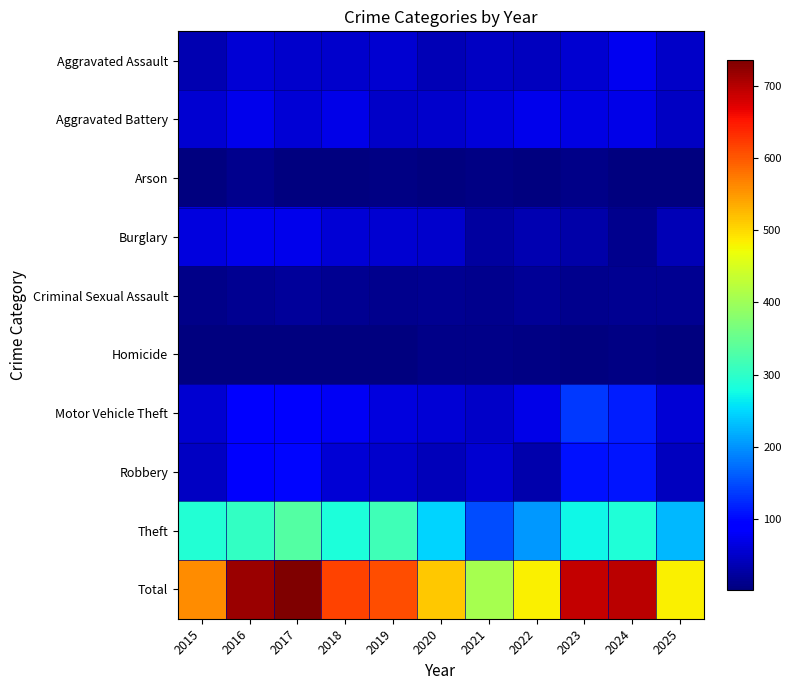

Which series has the largest total across all categories?

Total